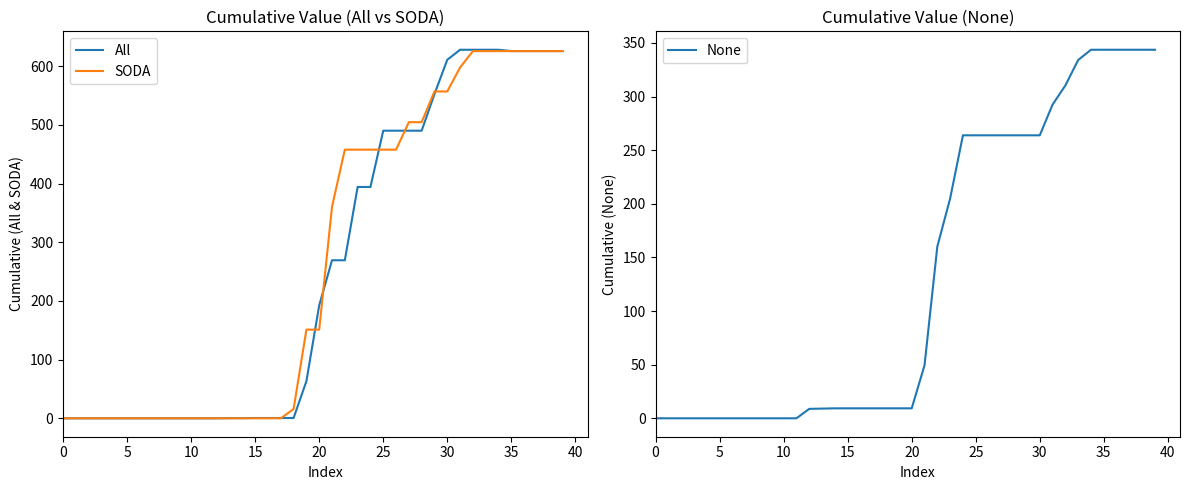

True or false: SODA has more than 2 interior local peaks.

False